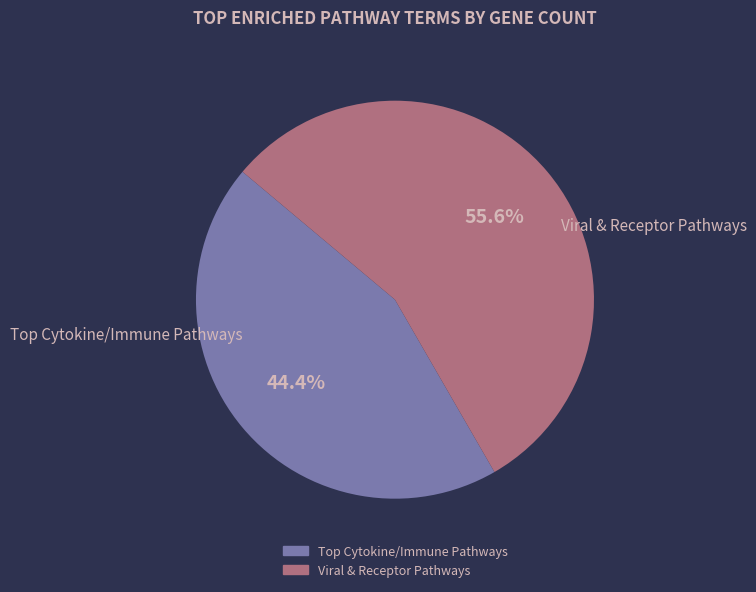

What is the largest slice in the pie chart?

Viral & Receptor Pathways